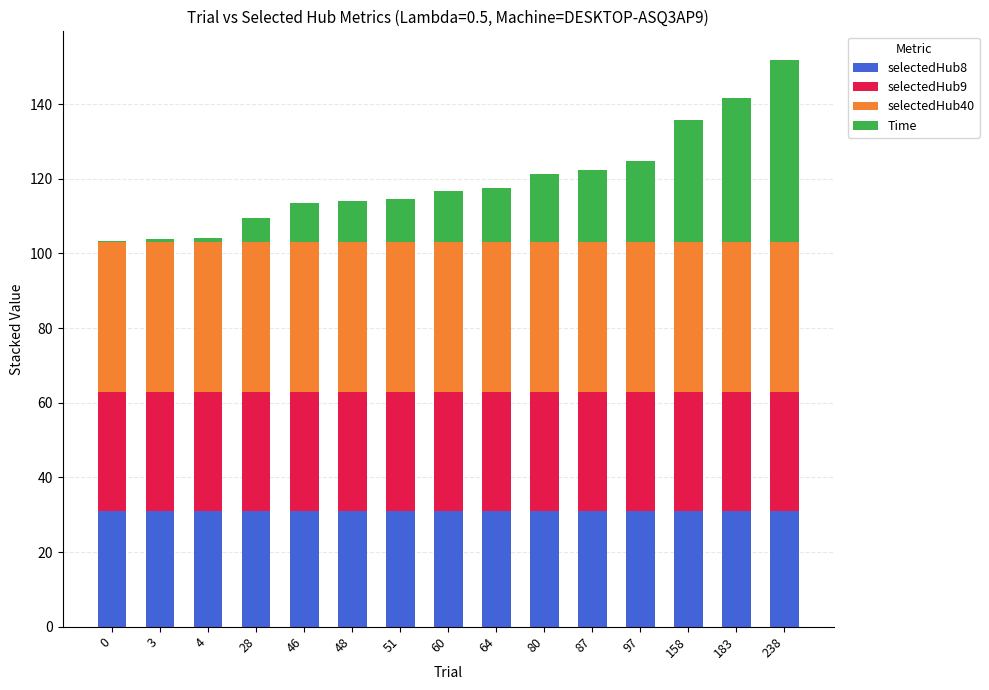

What are all the series names shown in the legend?

selectedHub8, selectedHub9, selectedHub40, Time